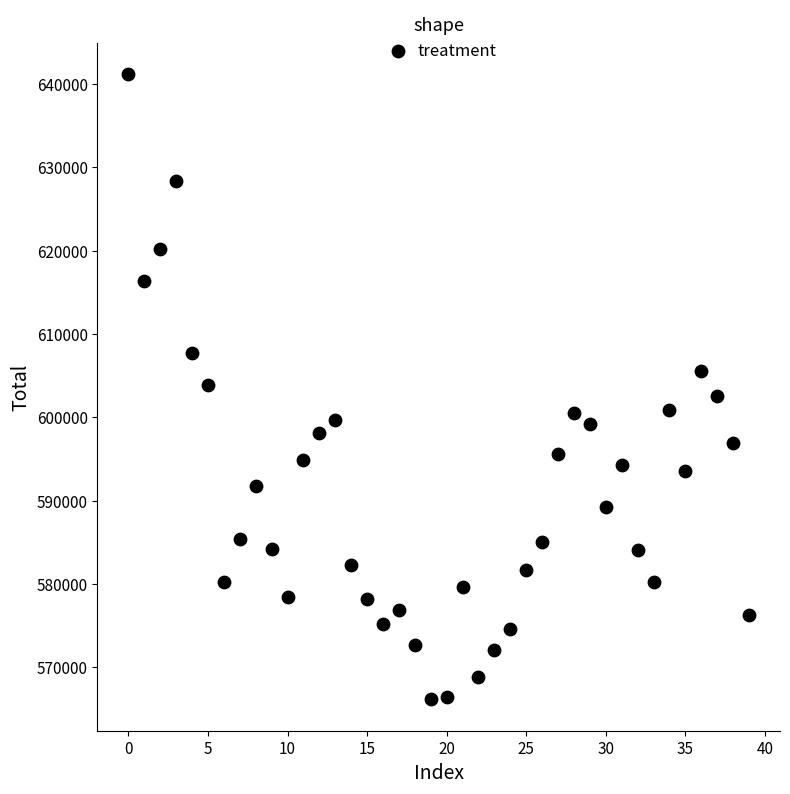

What is the range of Y values (max minus min)?

75065.0